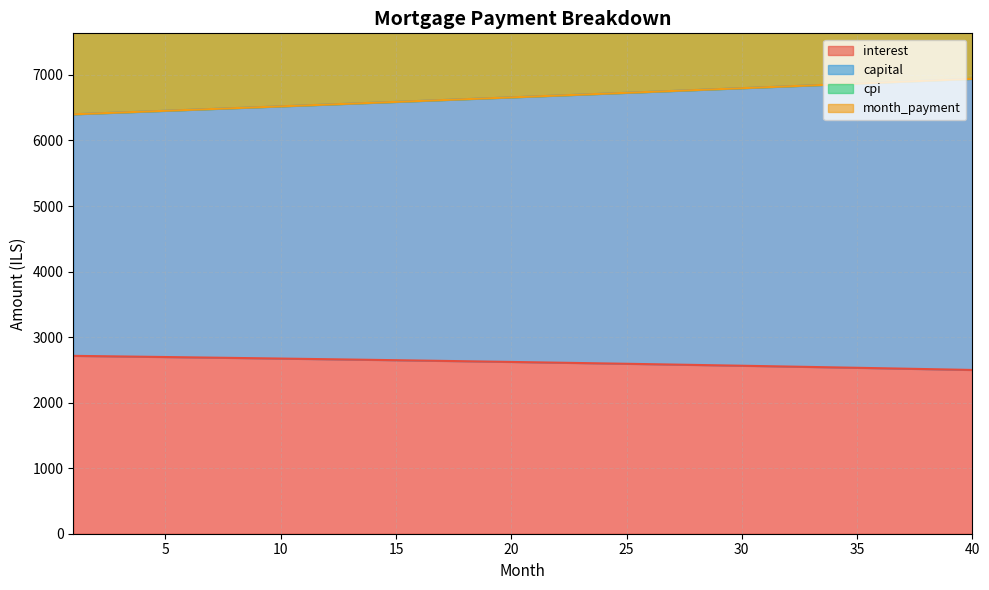

Which category has the highest value in the cpi series?

40